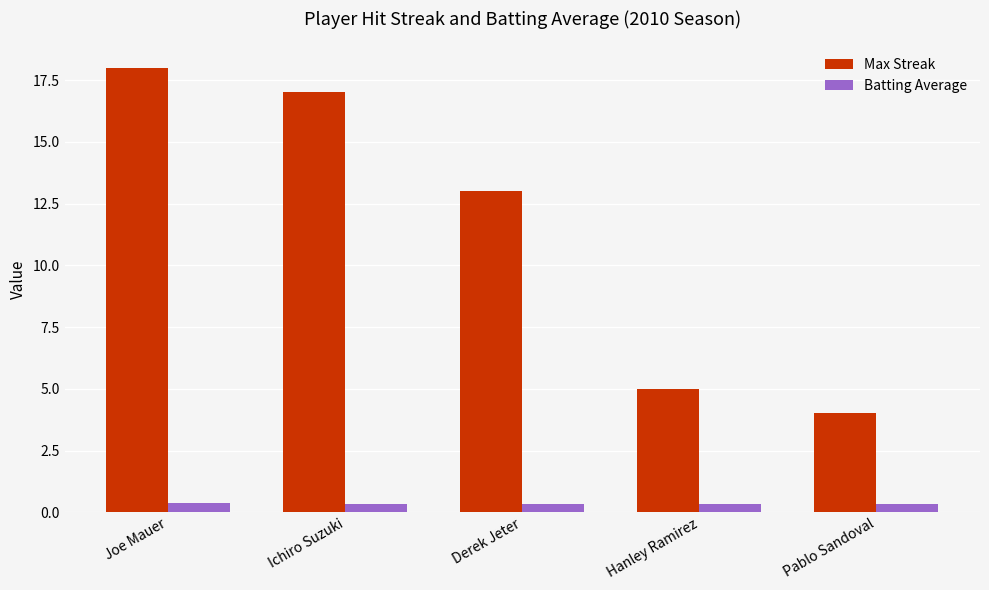

What is the minimum value for Max Streak?

4.0